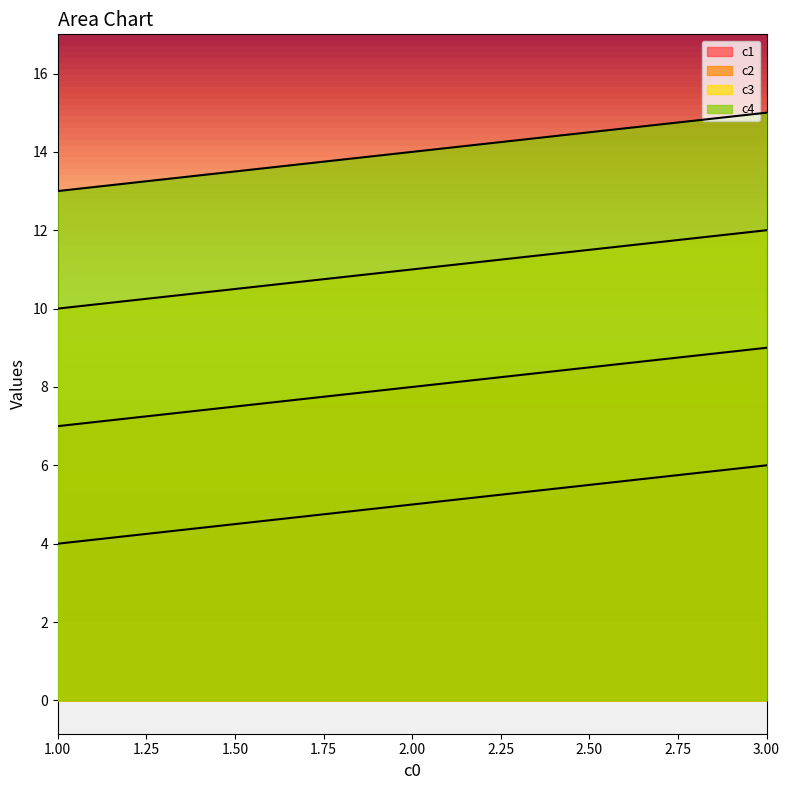

Reading left to right, extract all data points from this chart.

c1: 4	5	6
c2: 7	8	9
c3: 10	11	12
c4: 13	14	15